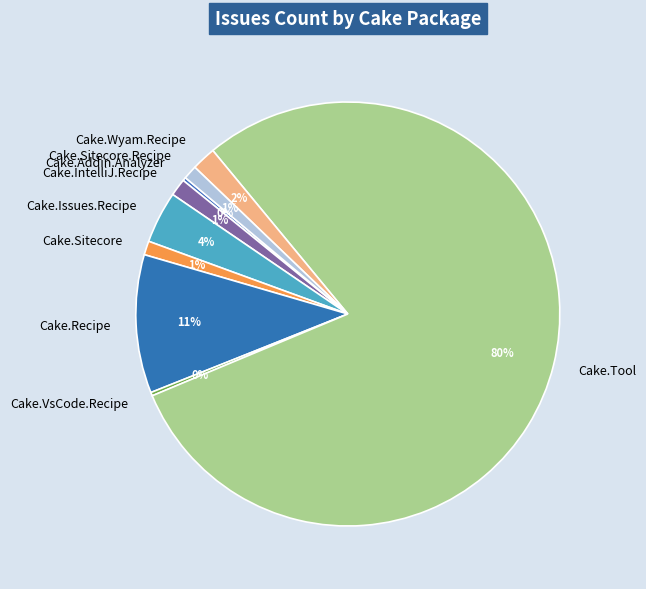

What is the ratio of the value at Cake.Sitecore to the value at Cake.Sitecore.Recipe?

1.0